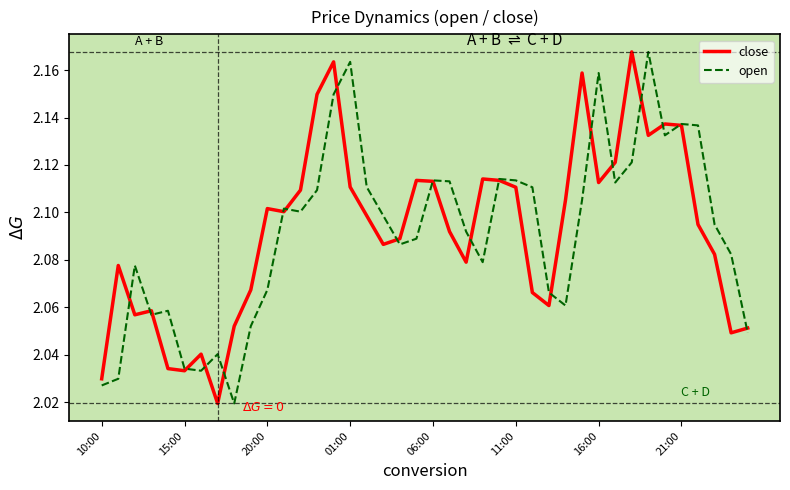

What is the value of the open point at the 11th from the left?

2.1